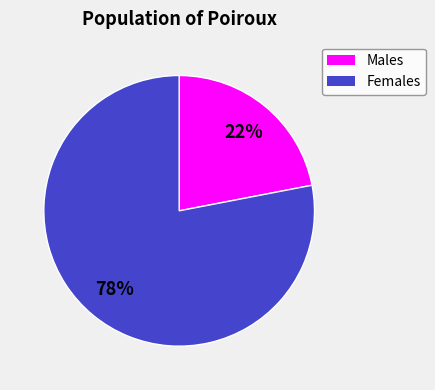

To the nearest percent, what is the average slice percentage?

50%